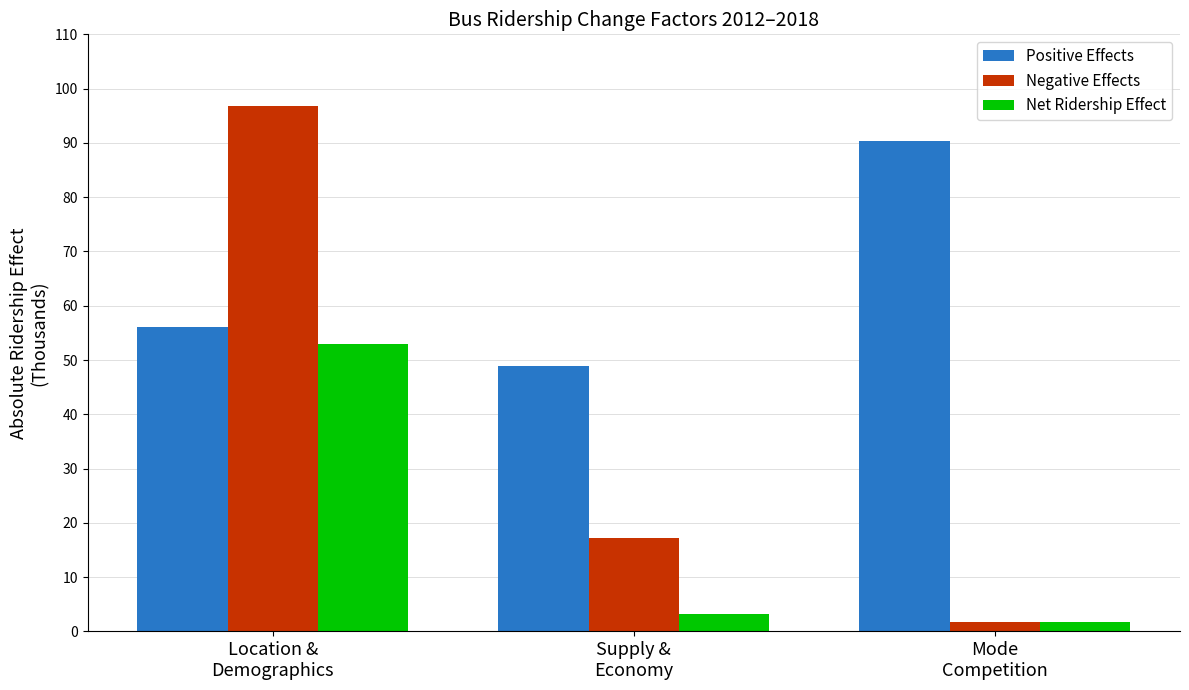

What is the spread (max minus min) of values at Supply &
Economy?

45.7